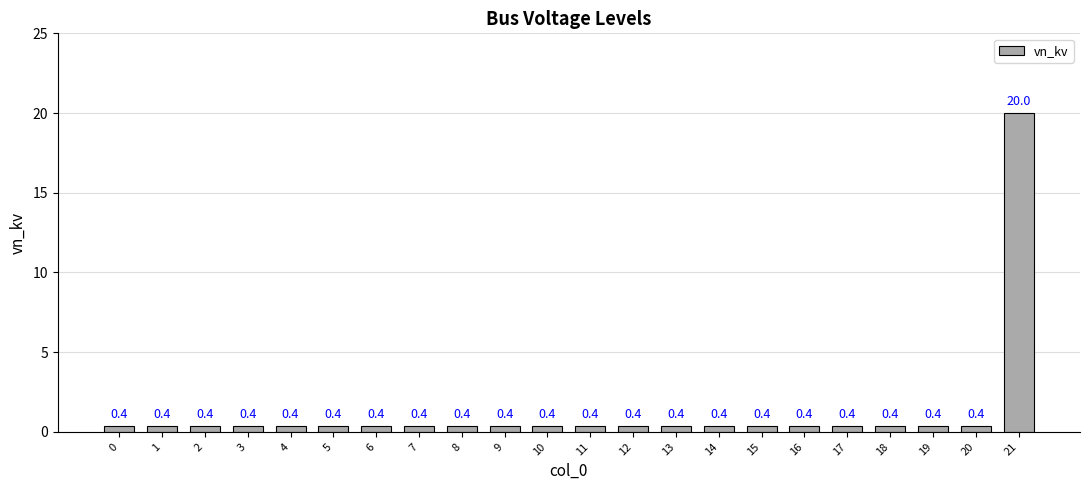

What is the minimum value shown in the chart?

0.4